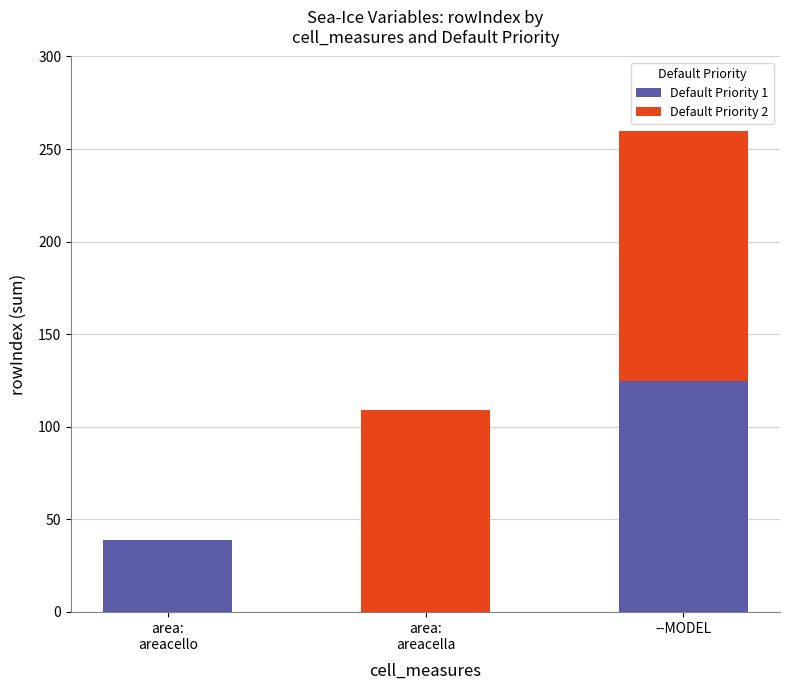

At which category is the sum across all series the highest?

--MODEL